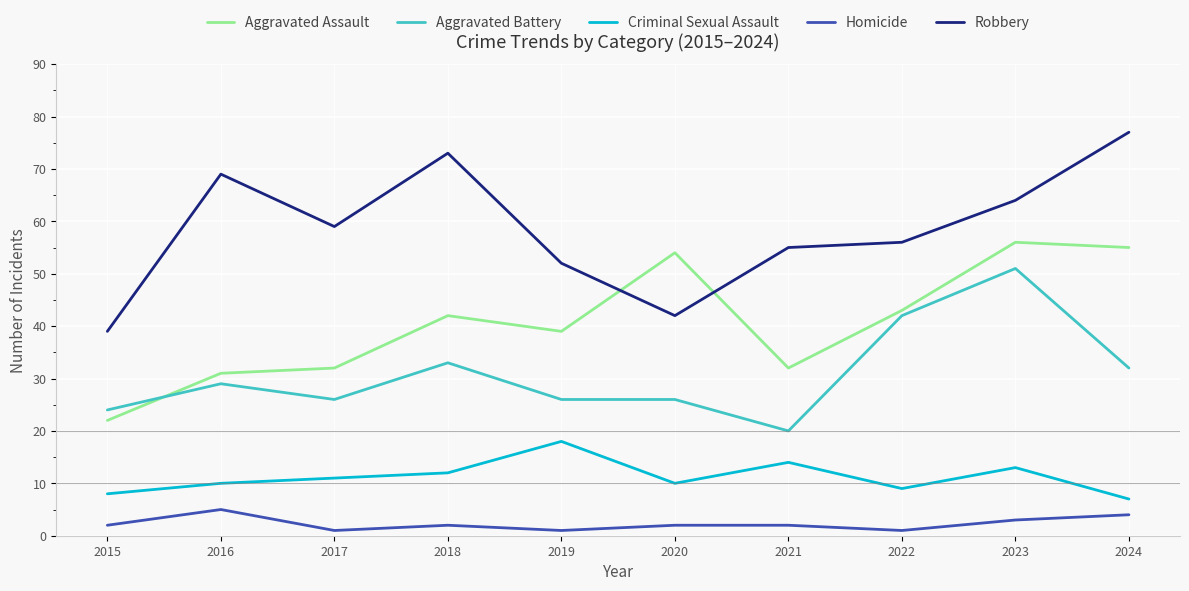

Rank the series by their average value, from lowest to highest.

Homicide, Criminal Sexual Assault, Aggravated Battery, Aggravated Assault, Robbery